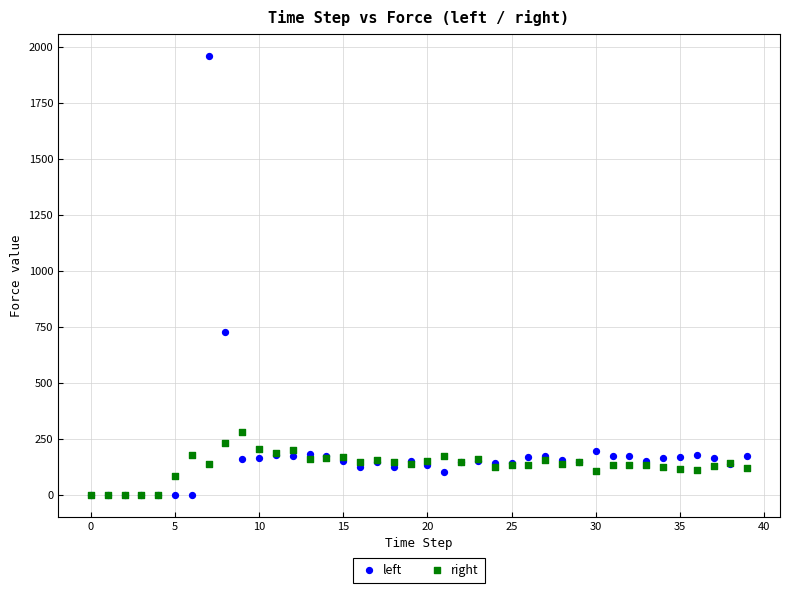

In the left series, what Y value is closest to 980?

726.1